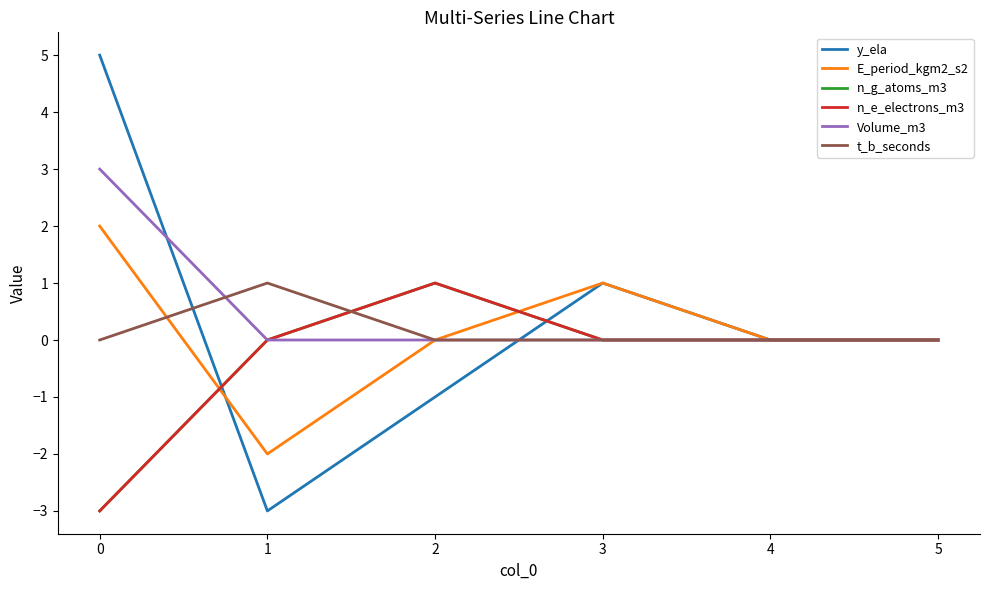

Reading left to right, transcribe all the data shown in this chart.

y_ela: 0=5	1=-3	2=-1	3=1	4=0	5=0
E_period_kgm2_s2: 0=2	1=-2	2=0	3=1	4=0	5=0
n_g_atoms_m3: 0=-3	1=0	2=1	3=0	4=0	5=0
n_e_electrons_m3: 0=-3	1=0	2=1	3=0	4=0	5=0
Volume_m3: 0=3	1=0	2=0	3=0	4=0	5=0
t_b_seconds: 0=0	1=1	2=0	3=0	4=0	5=0